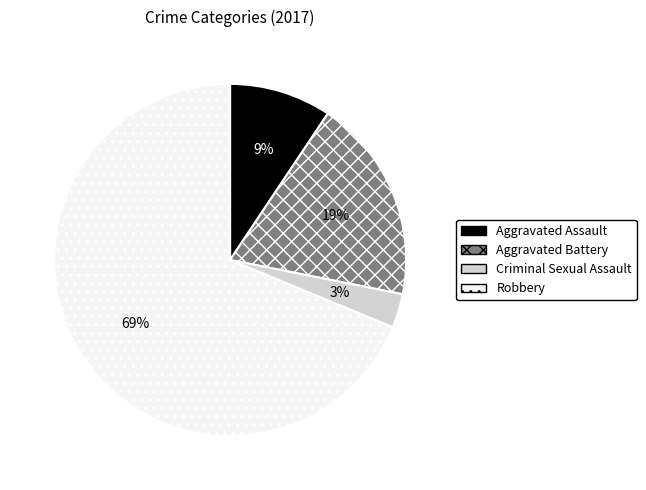

True or false: Criminal Sexual Assault accounts for 3% of the total.

True